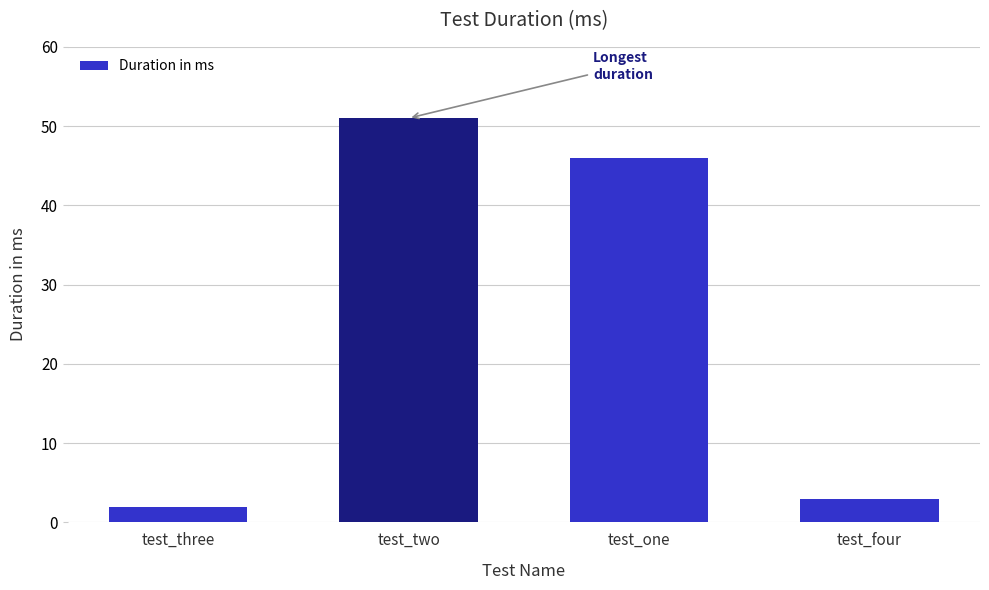

Reading left to right, transcribe all the data shown in this chart.

2	51	46	3